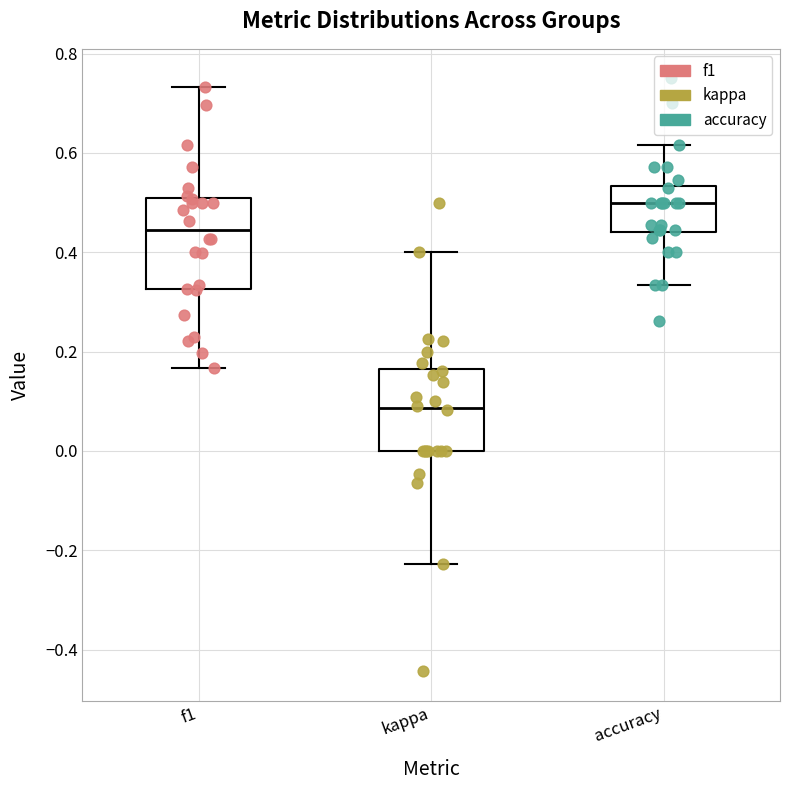

Where does the lower whisker of the box for f1 end on the y-axis? The values are not printed on the chart, so give them approximately, as read against the axis.

0.16